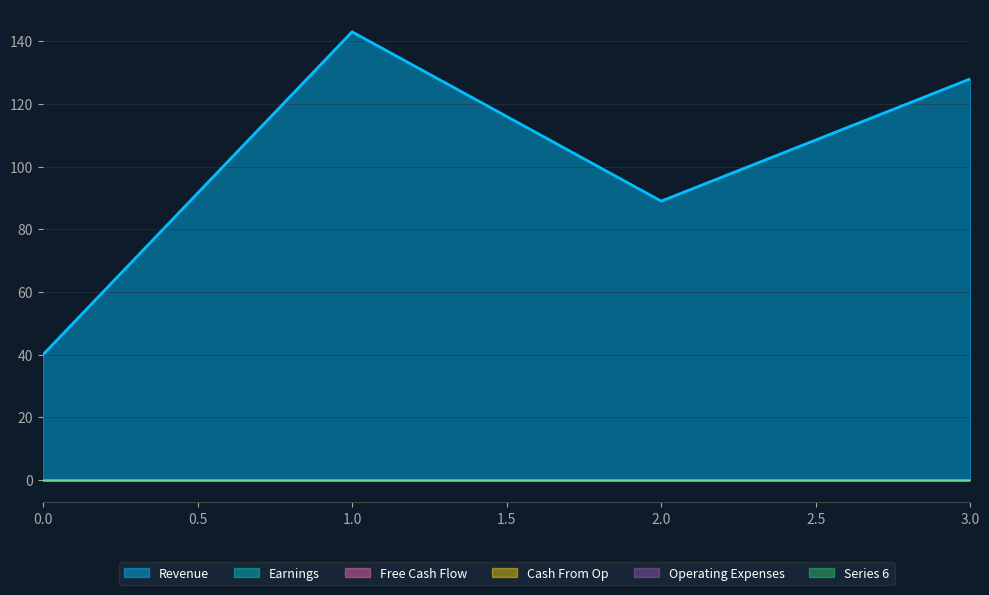

True or false: 2 has more than 2 interior local peaks.

False